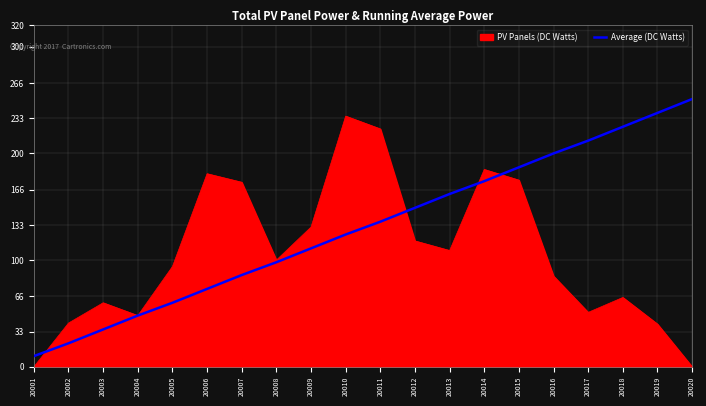

Does the chart have visible grid lines?

Yes